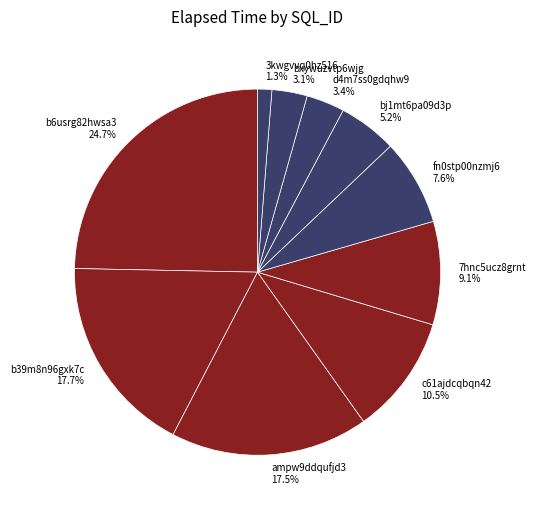

To the nearest percent, what is the difference between the b39m8n96gxk7c and bxywuzvtp6wjg slice percentages?

15%